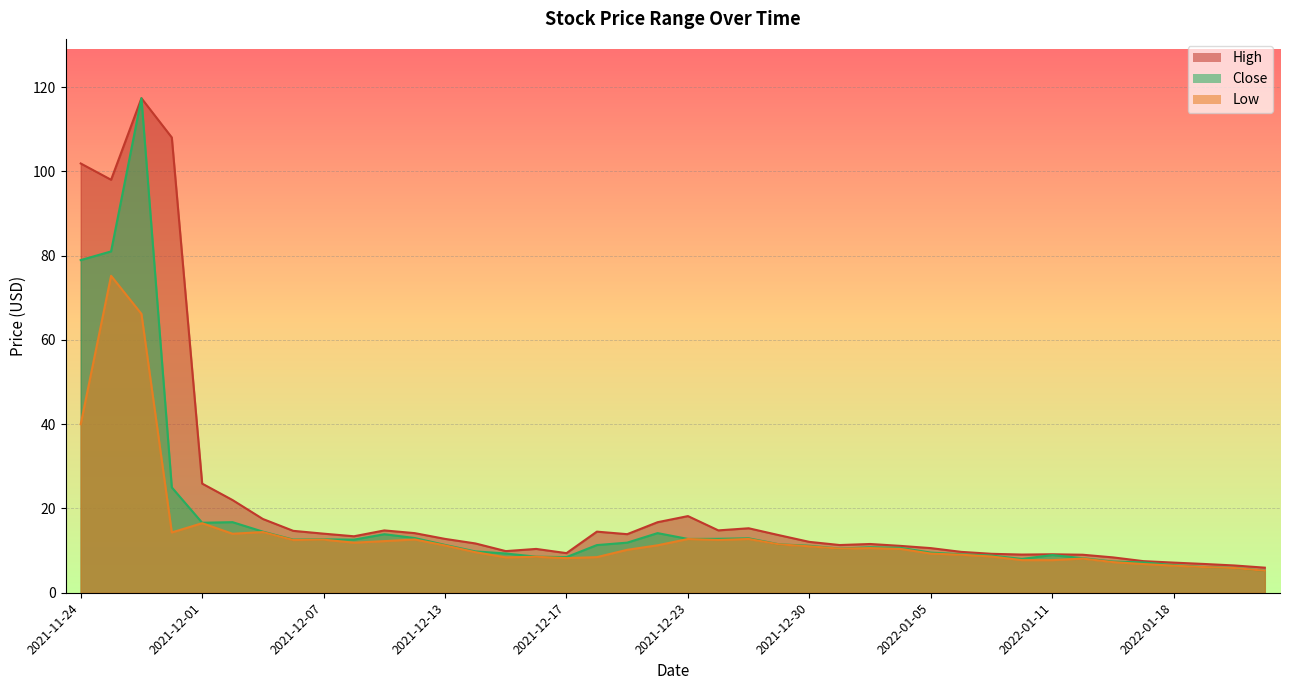

How many interior local peaks does the High series have?

8